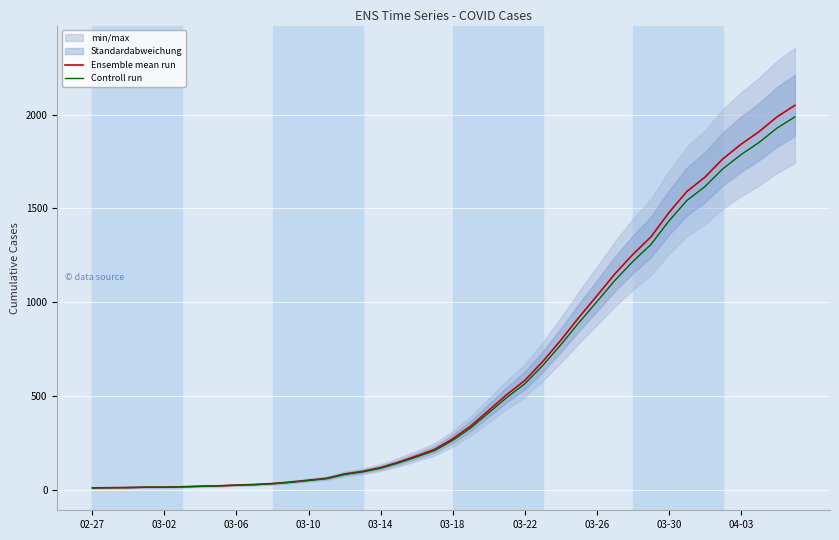

At which label does Controll run first exceed 265?

03-18